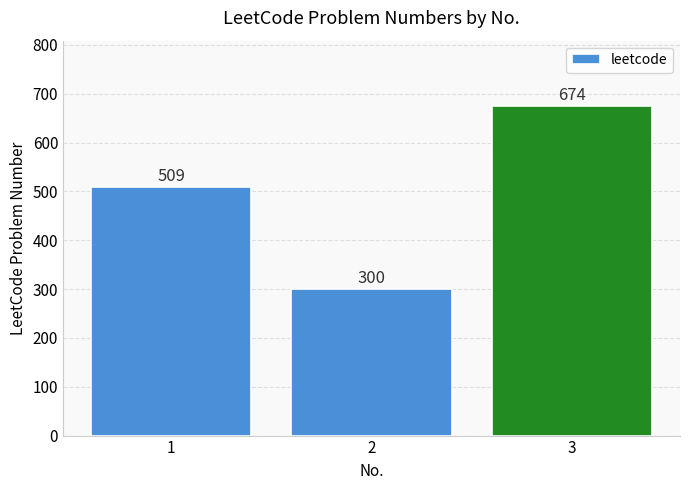

Is it true that the value at 3 is 918?

False